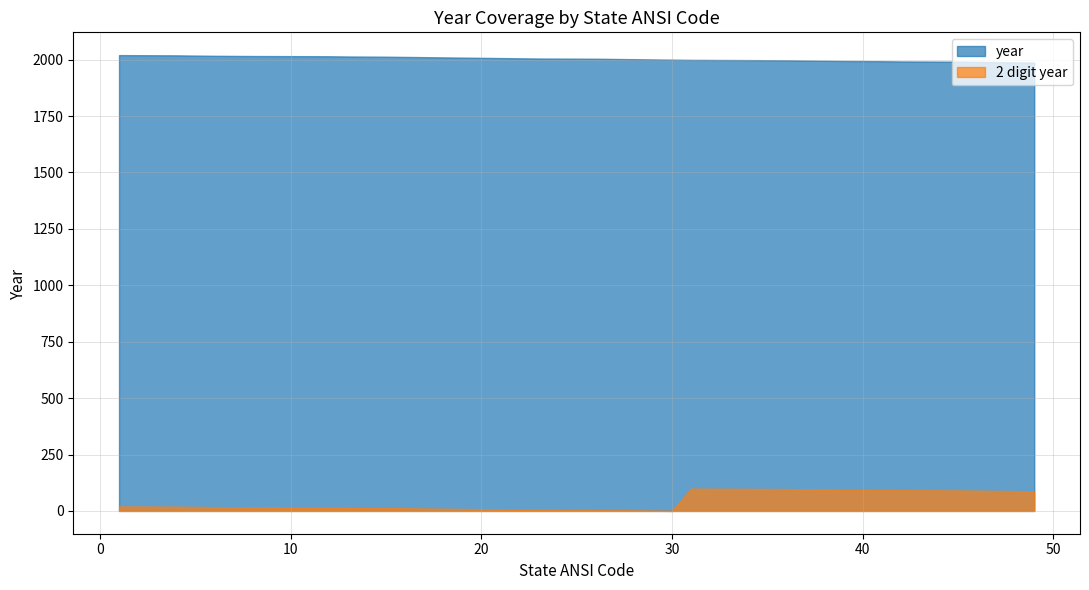

True or false: year and 2 digit year intersect in this chart.

False